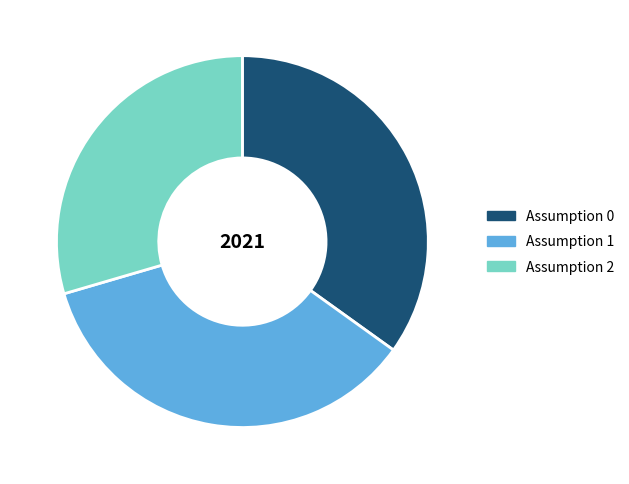

Is the sum of Assumption 0 and Assumption 2 greater than half?

Yes